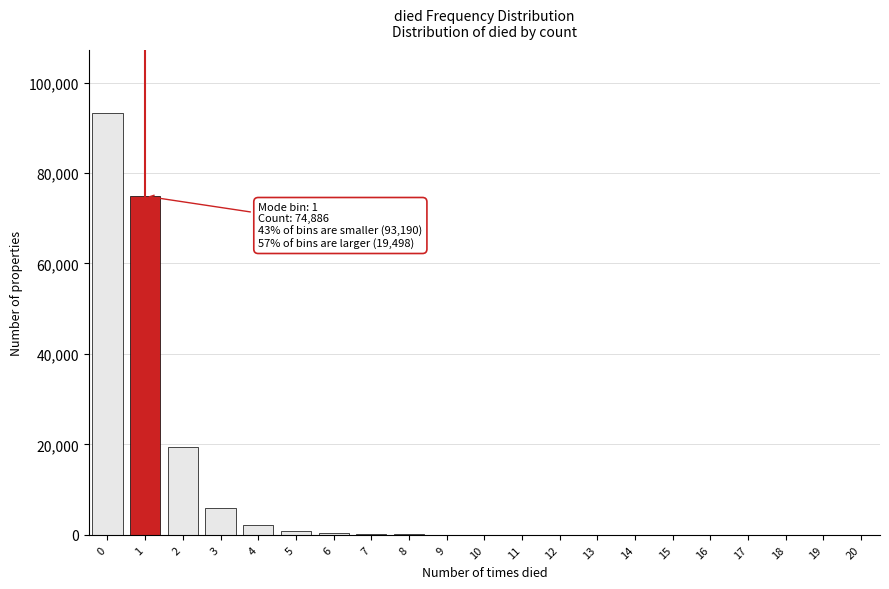

What is the maximum value shown in the chart?

93190